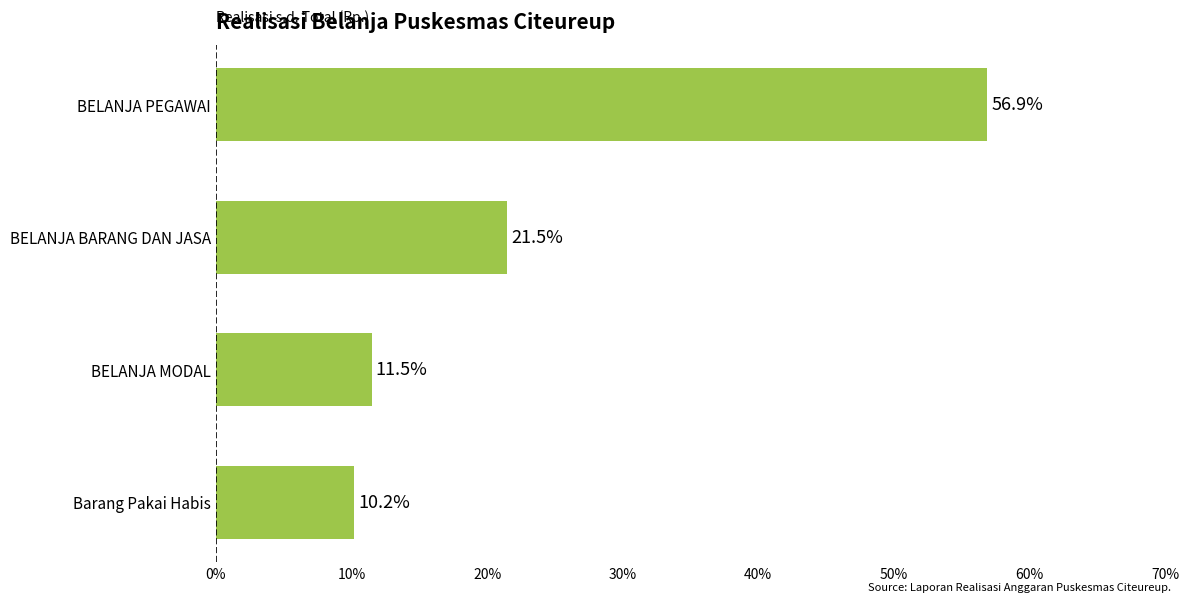

What is the value of the 4th bar from the top?

10.2